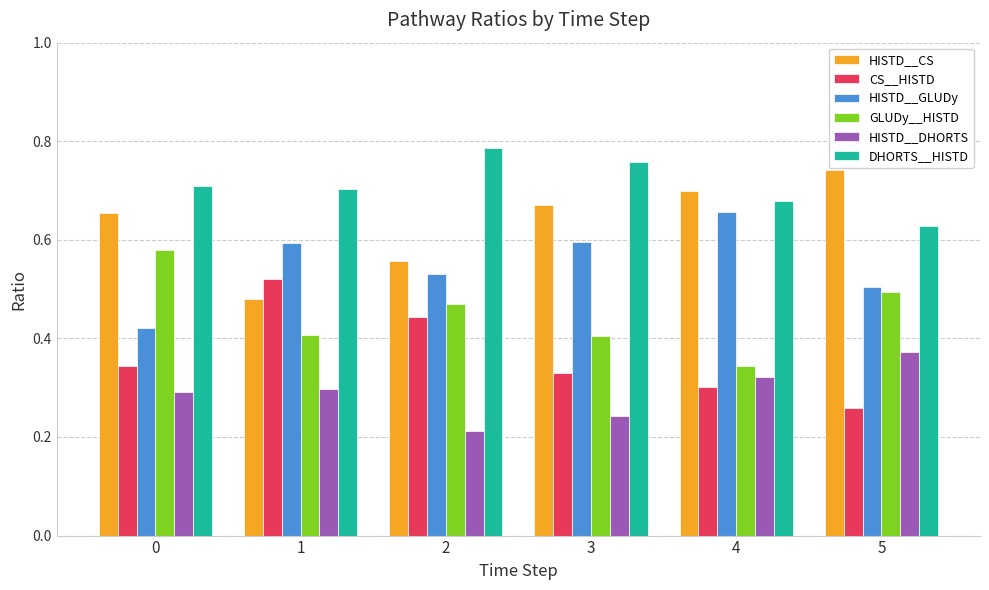

Which category has the highest value in the HISTD__GLUDy series?

4